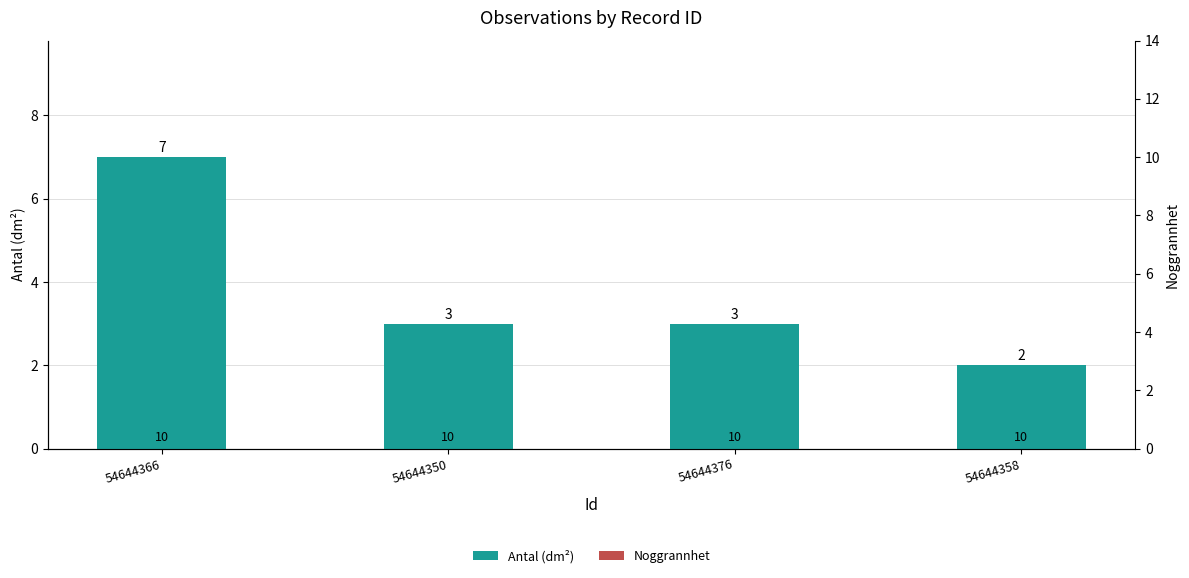

Count the number of data series in this chart.

2